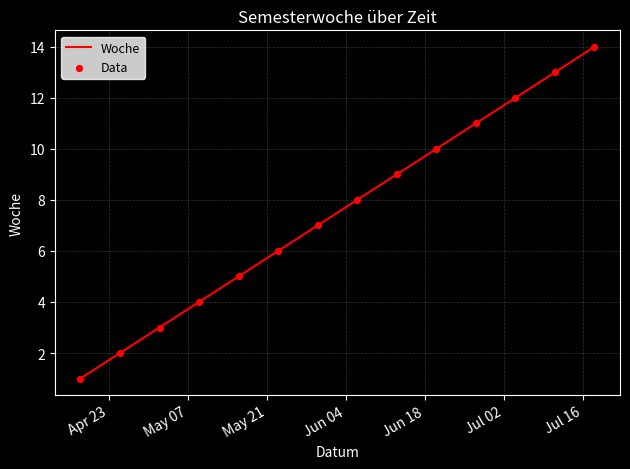

What is the maximum value shown in the chart?

14